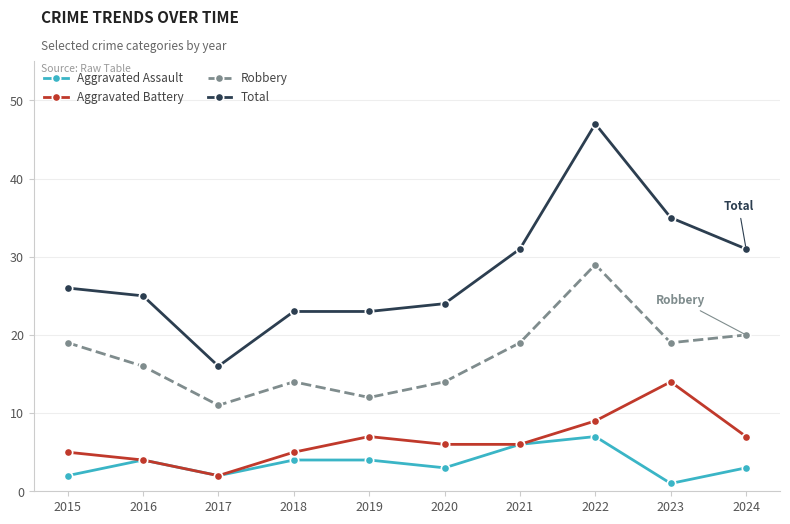

Which series changed the most between 2019 and 2021?

Total